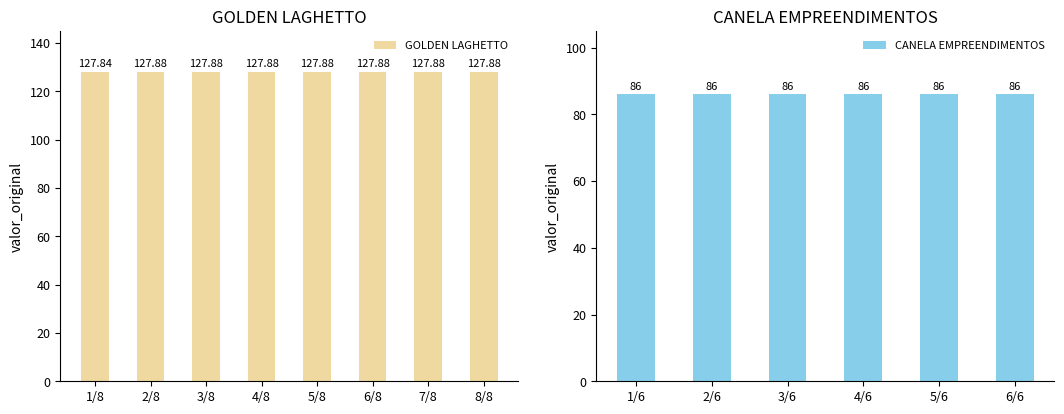

What position from the left is 7/8?

7